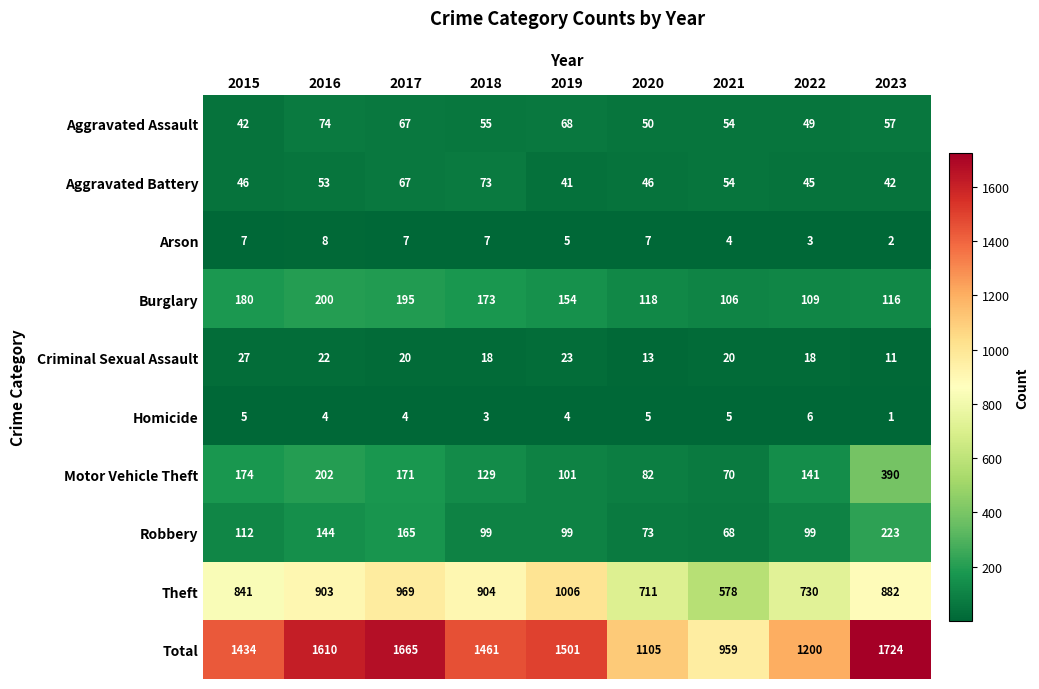

How many data points does each series have?

9